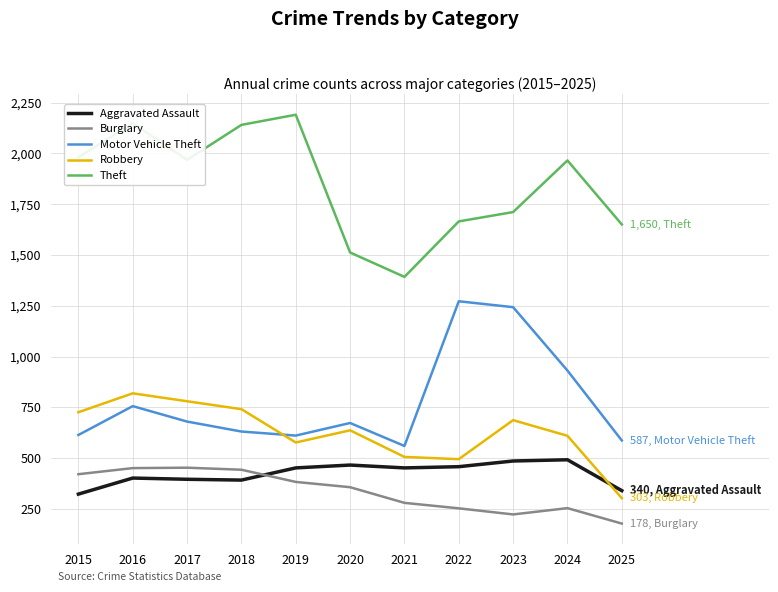

Count the number of data series in this chart.

5